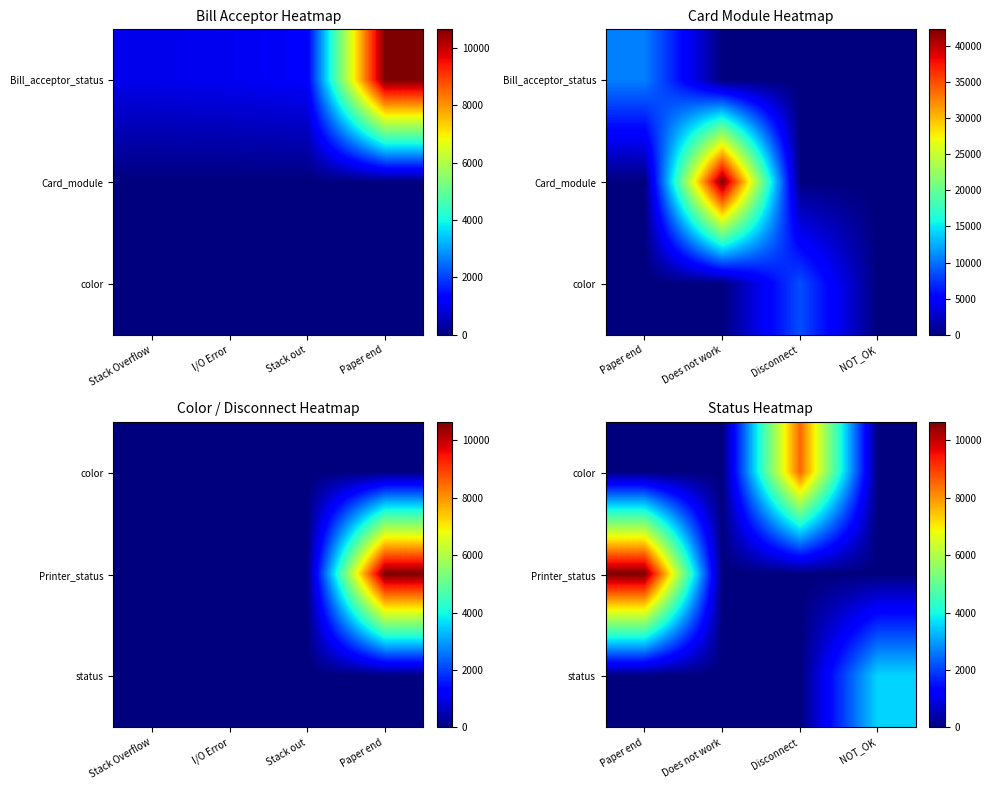

Rank the series by their maximum value, from lowest to highest.

status, color, Printer_status